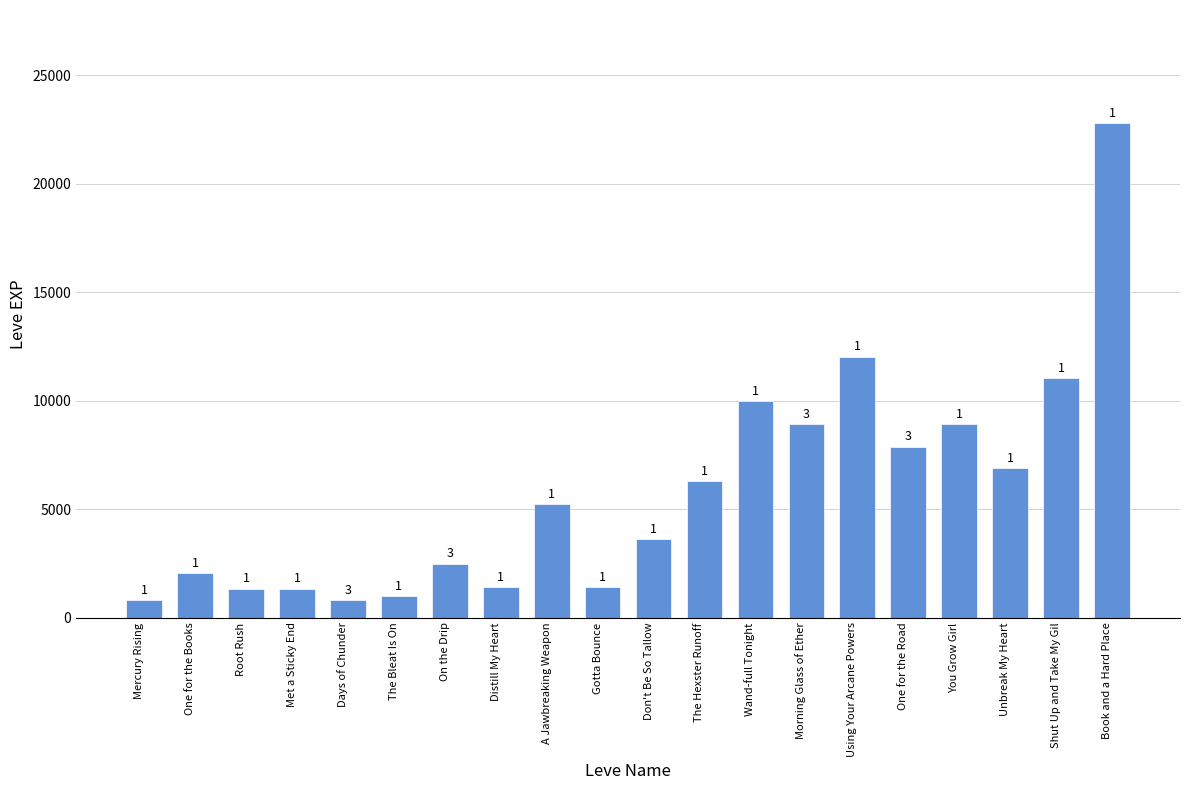

What is the change in value from Using Your Arcane Powers to One for the Road?

-4150